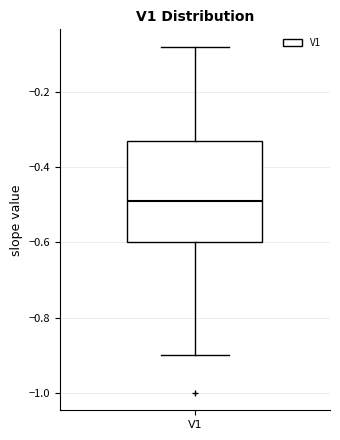

Read this box plot against the y-axis: the position of the median line, the range covered by the box, and the ends of both whiskers. The values are not printed on the chart, so give them approximately, as read against the axis.

median -0.50, box -0.60 to -0.34, whiskers -0.90 to -0.08